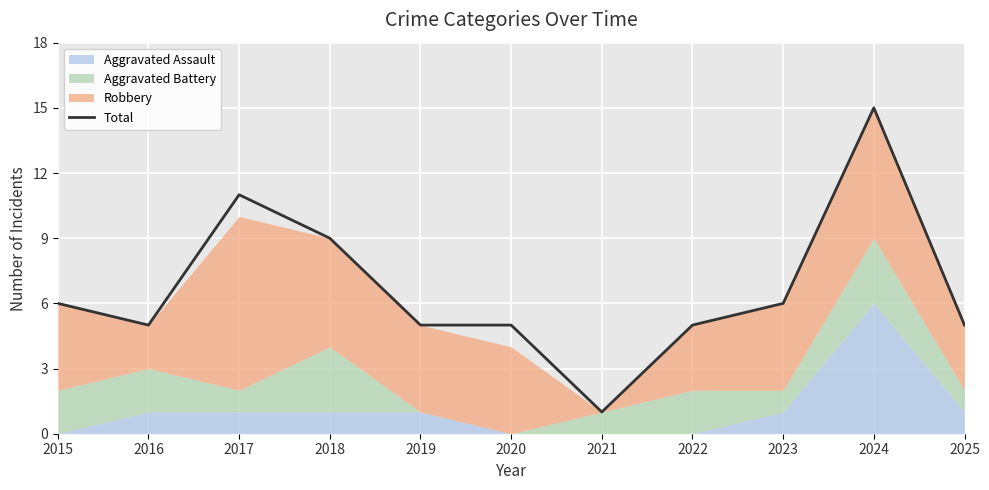

At which label does the data first exceed 5?

2015